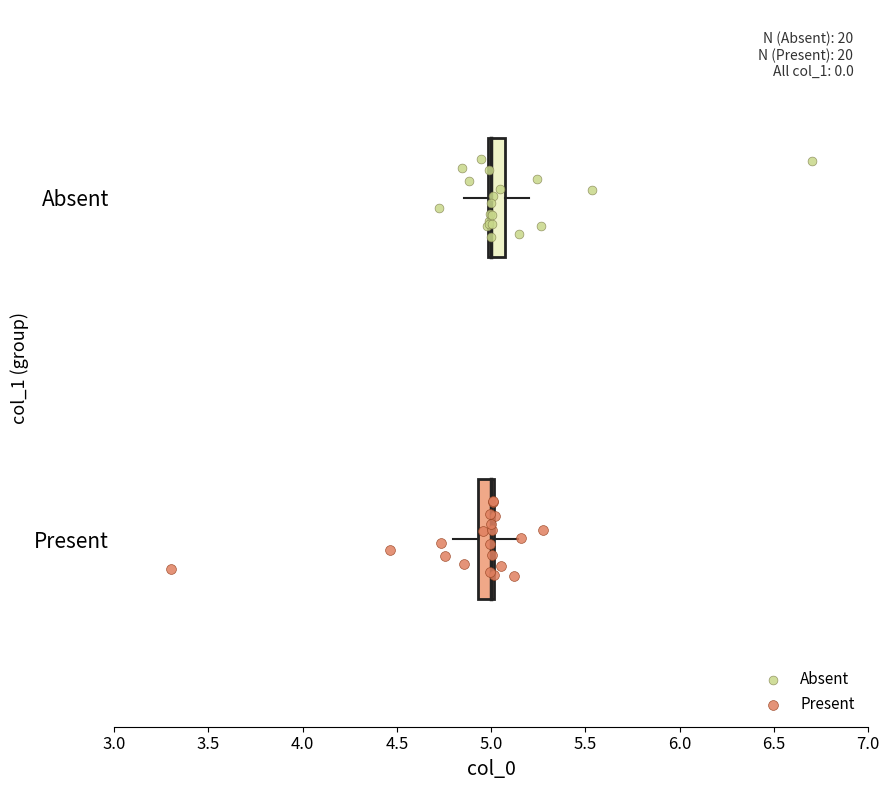

What are all the series names shown in the legend?

Absent, Present